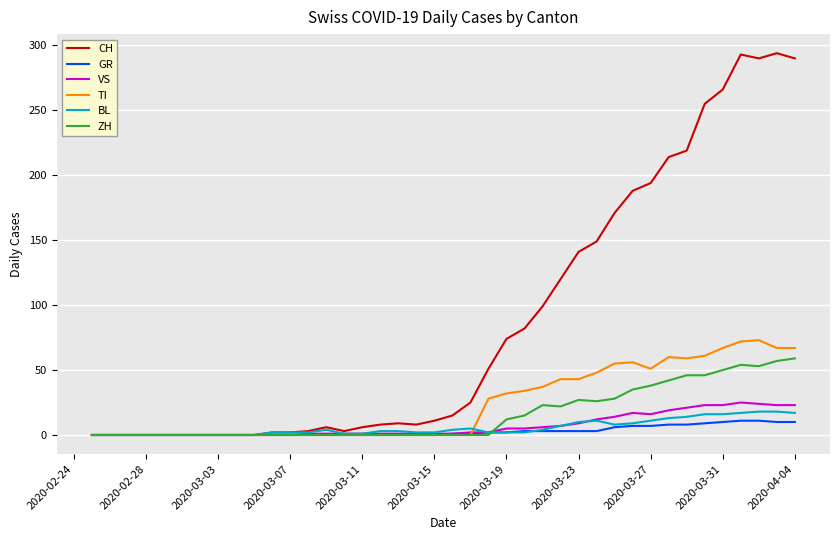

Which series has the largest range (max minus min)?

CH